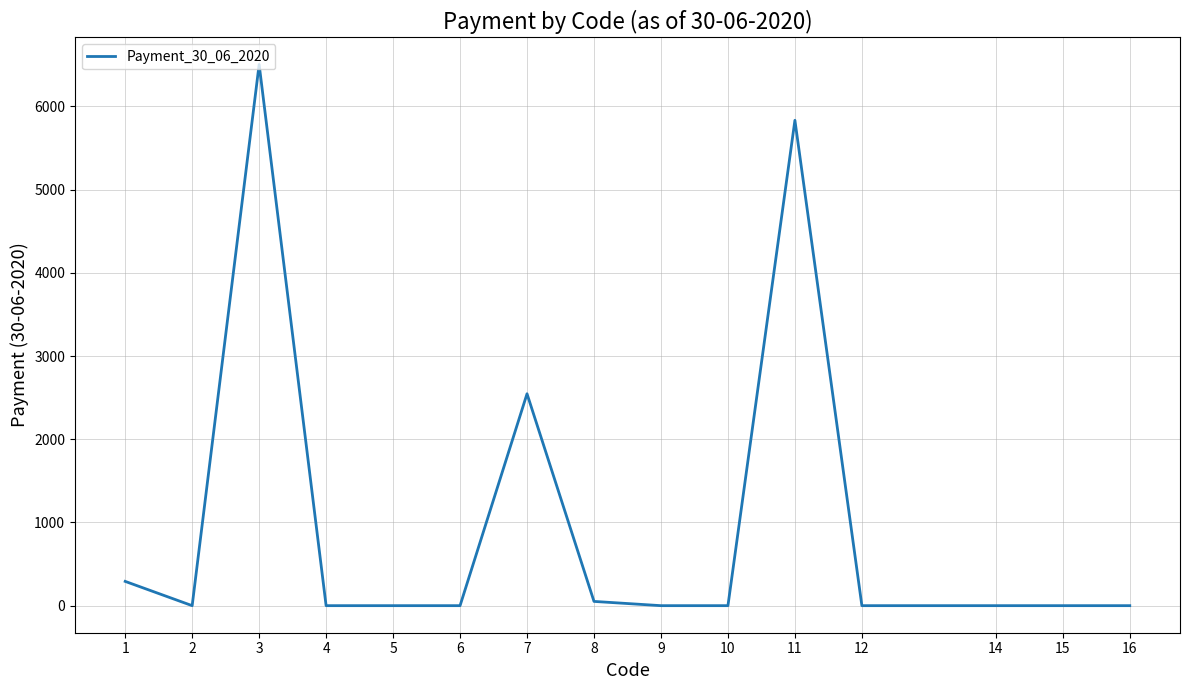

What is the maximum value shown in the chart?

6504.0